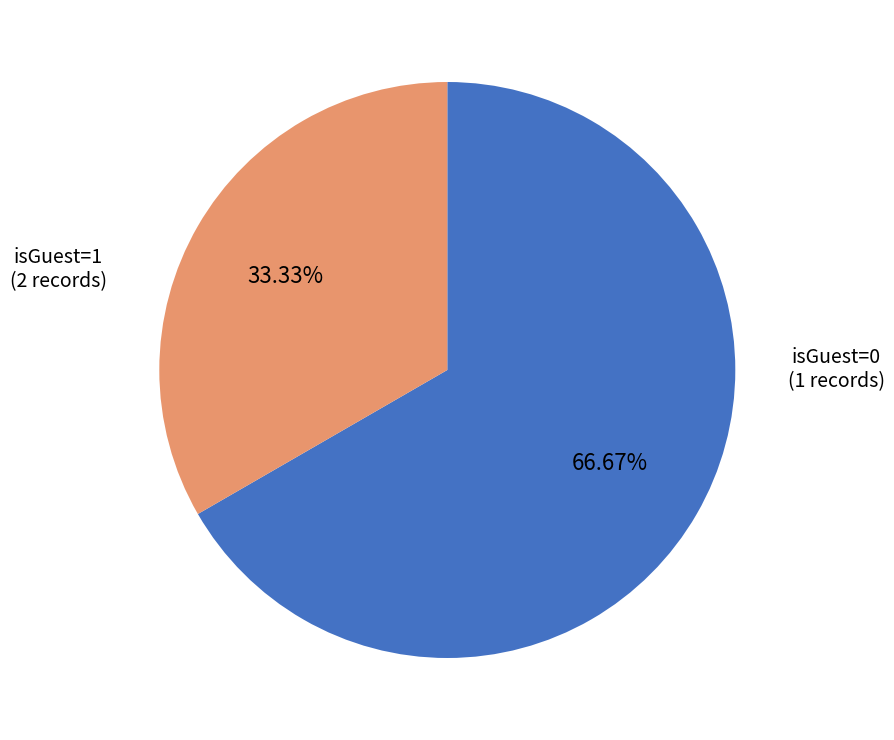

How many segments does this pie chart have?

2